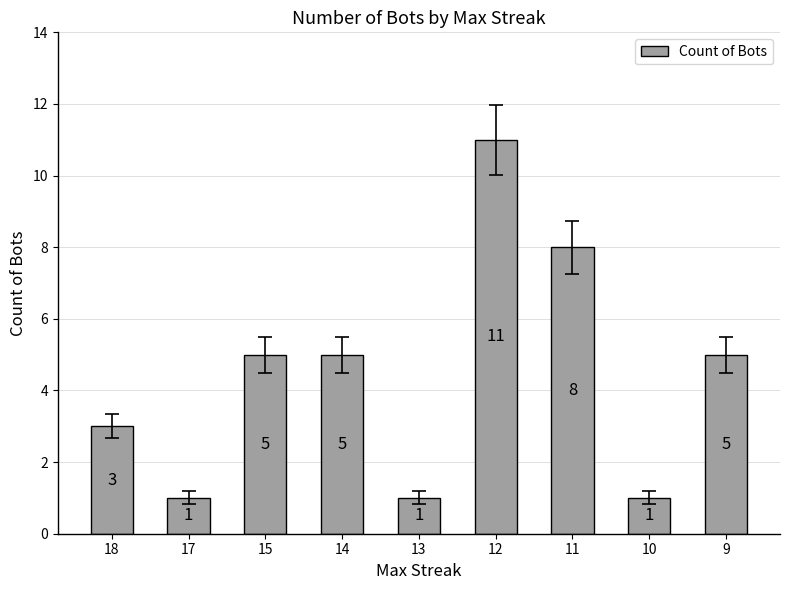

Reading left to right, list all the values displayed in this chart.

3	1	5	5	1	11	8	1	5